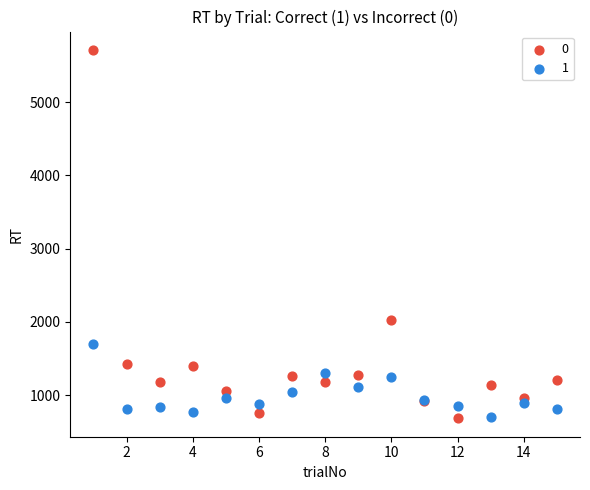

What are all the series names shown in the legend?

0, 1